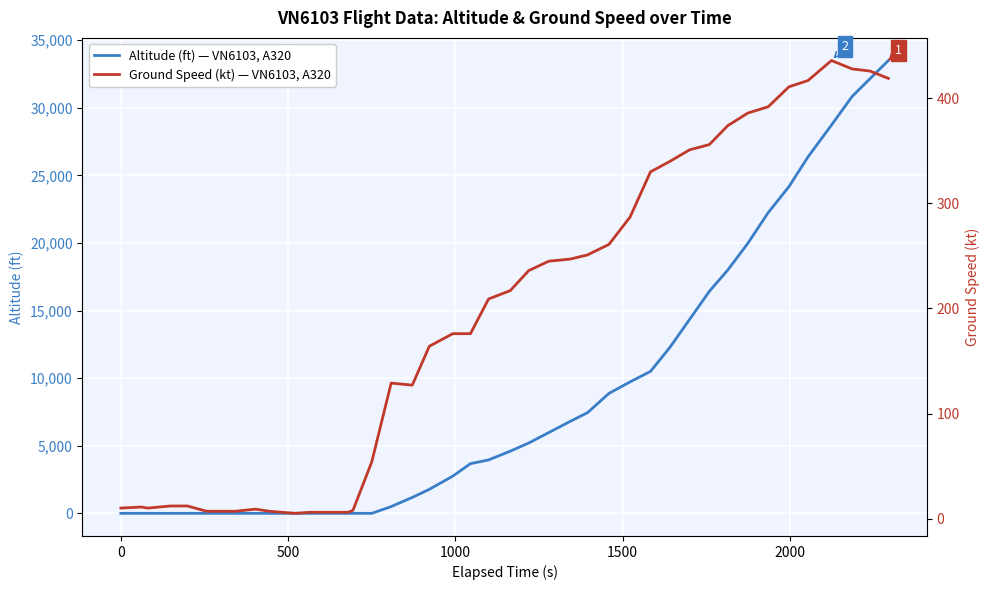

What is the average value of the altitude series?

8800